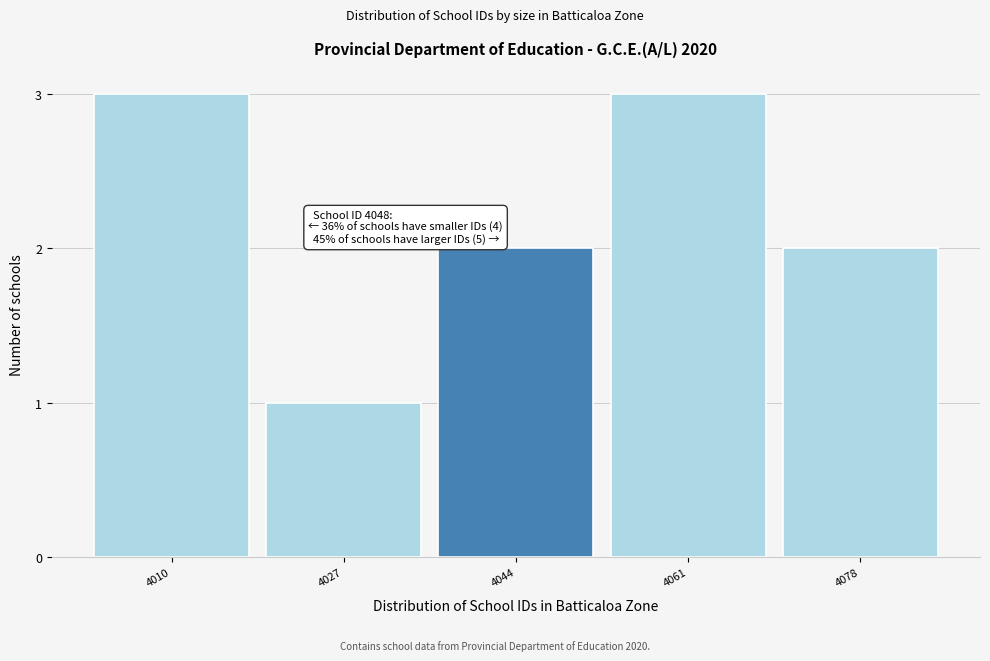

Reading right to left, extract all data points from this chart.

2	3	2	1	3